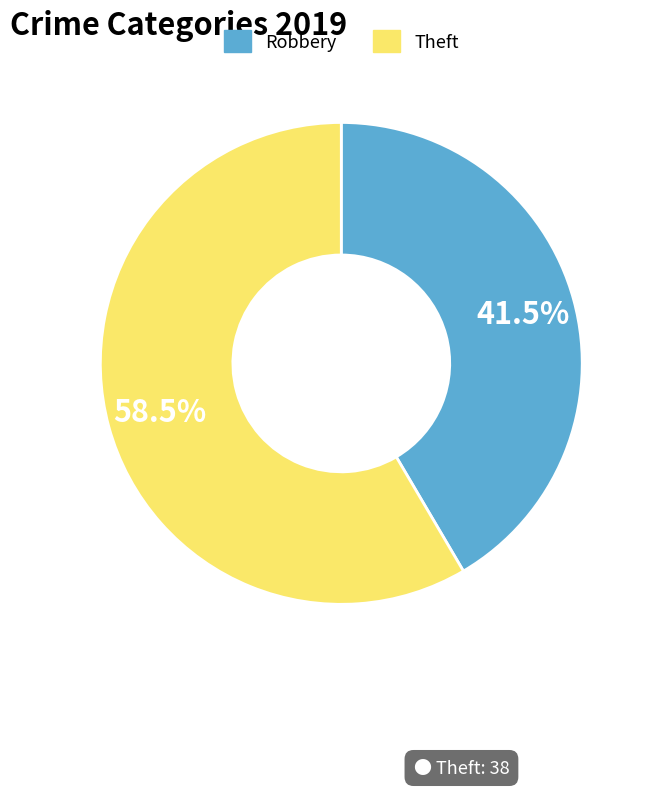

Is there any slice that represents more than half of the pie?

Yes